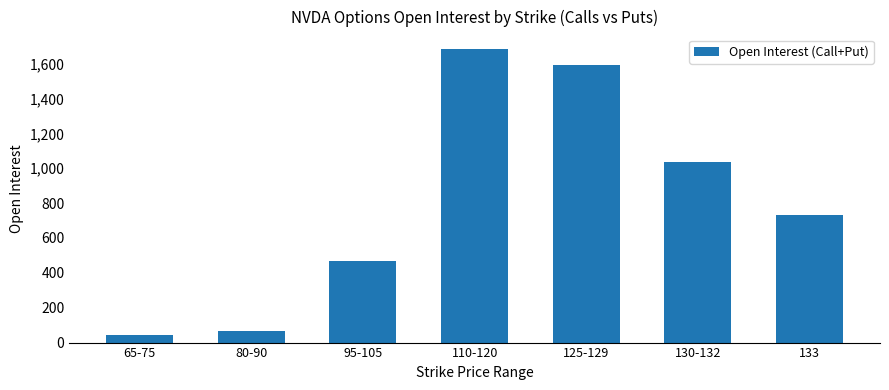

How many data points are less than 734?

3